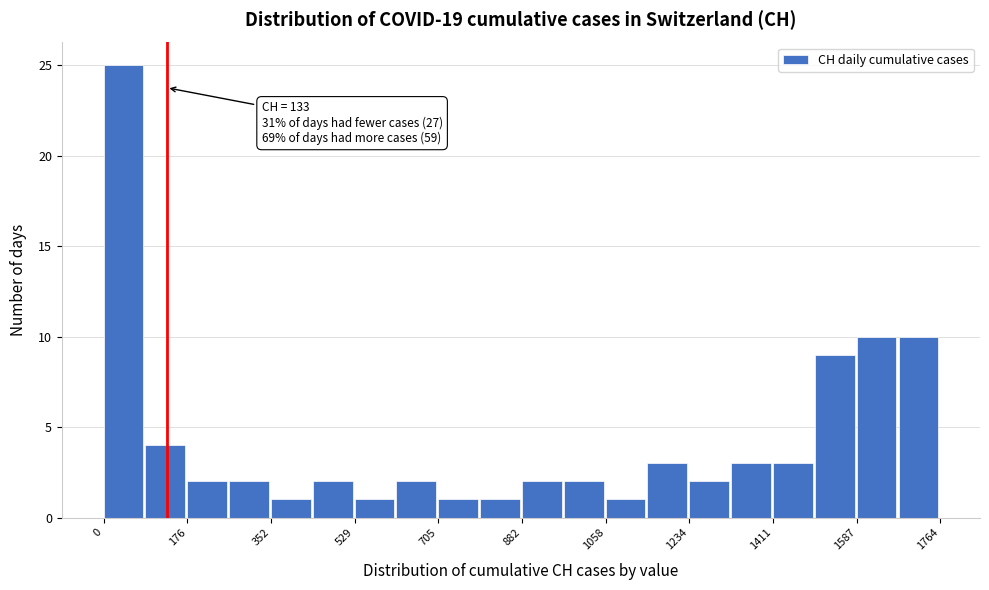

Which range on the x-axis has the tallest bar?

0 to 80